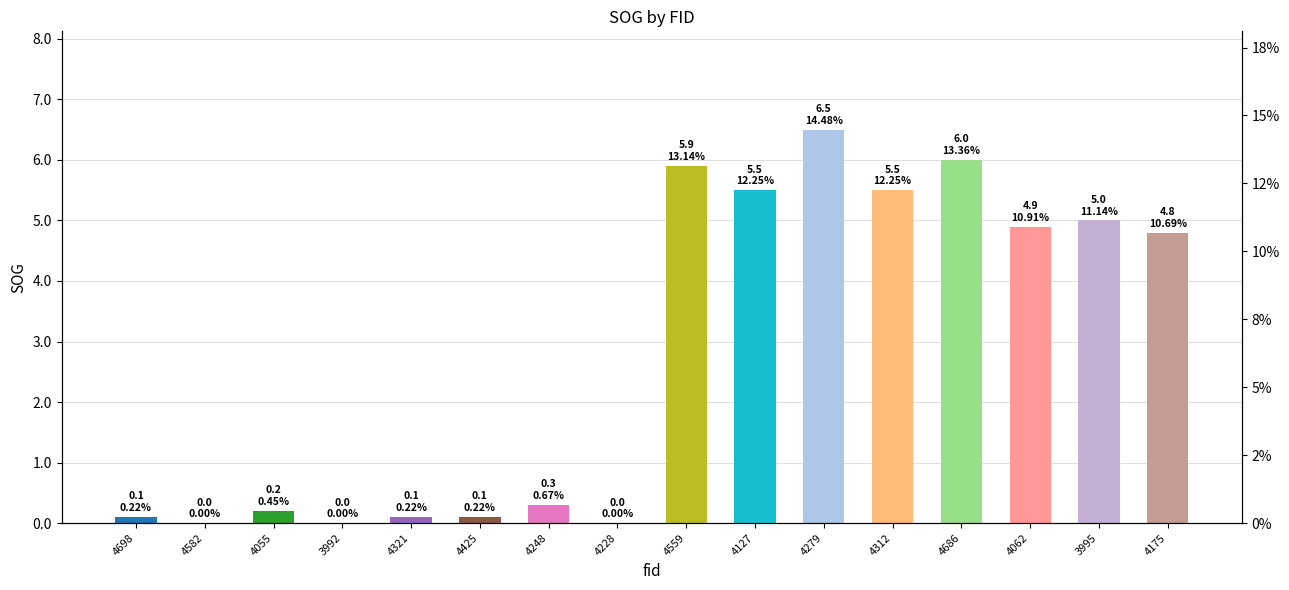

Reading right to left, extract all data points from this chart.

4175=4.8	3995=5.0	4062=4.9	4686=6.0	4312=5.5	4279=6.5	4127=5.5	4559=5.9	4228=0.0	4248=0.3	4425=0.1	4321=0.1	3992=0.0	4055=0.2	4582=0.0	4698=0.1